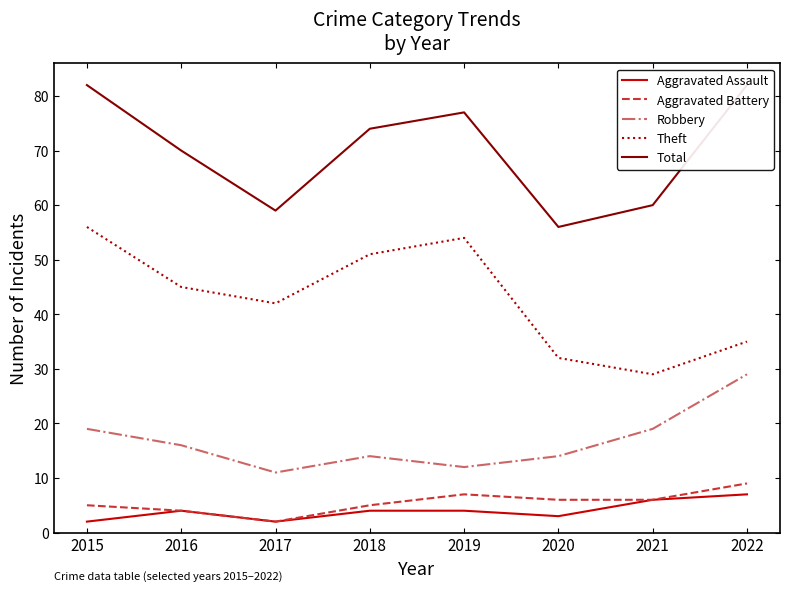

What is the difference between the Total values at 2017 and 2020?

3